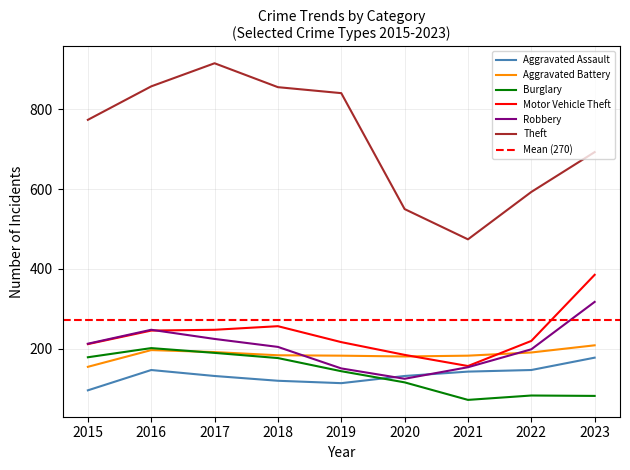

List the series in order of their peak value, lowest first.

Aggravated Assault, Burglary, Aggravated Battery, Robbery, Motor Vehicle Theft, Theft